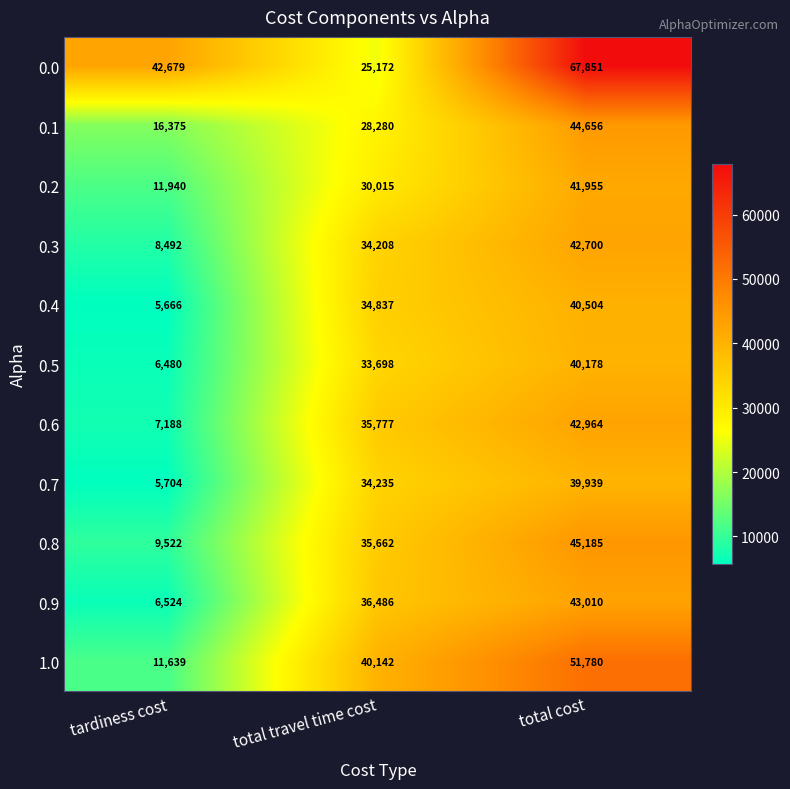

What is the sum of all 0.8 values?

90369